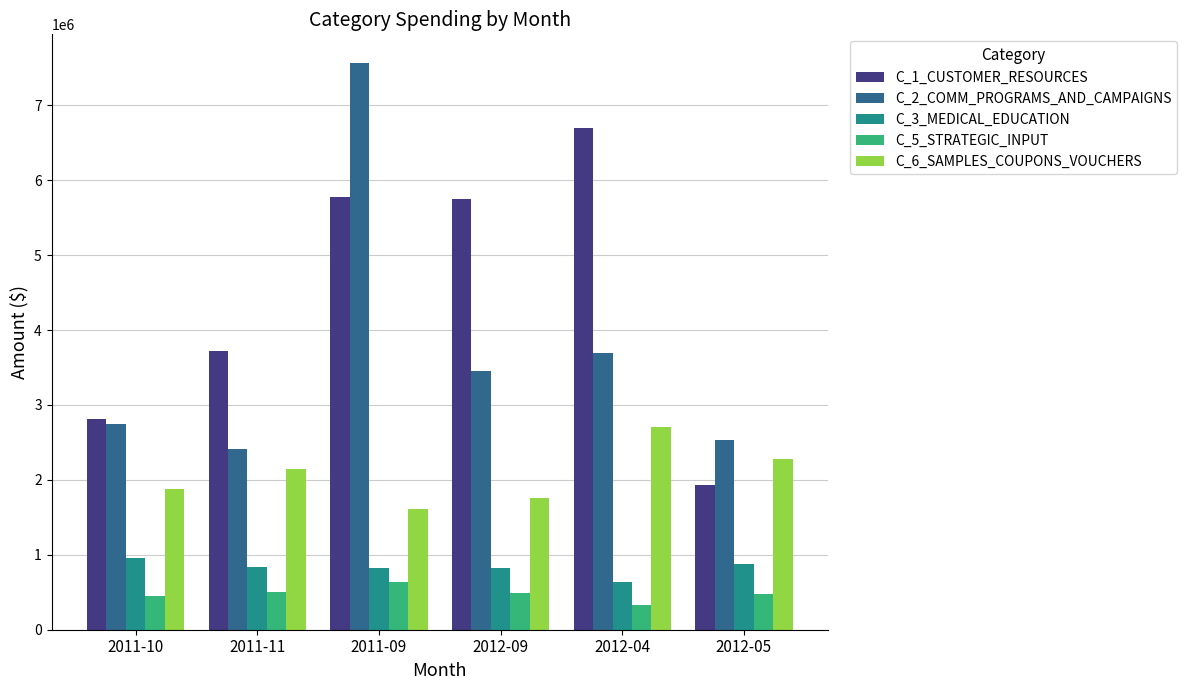

How many groups of bars are there?

6